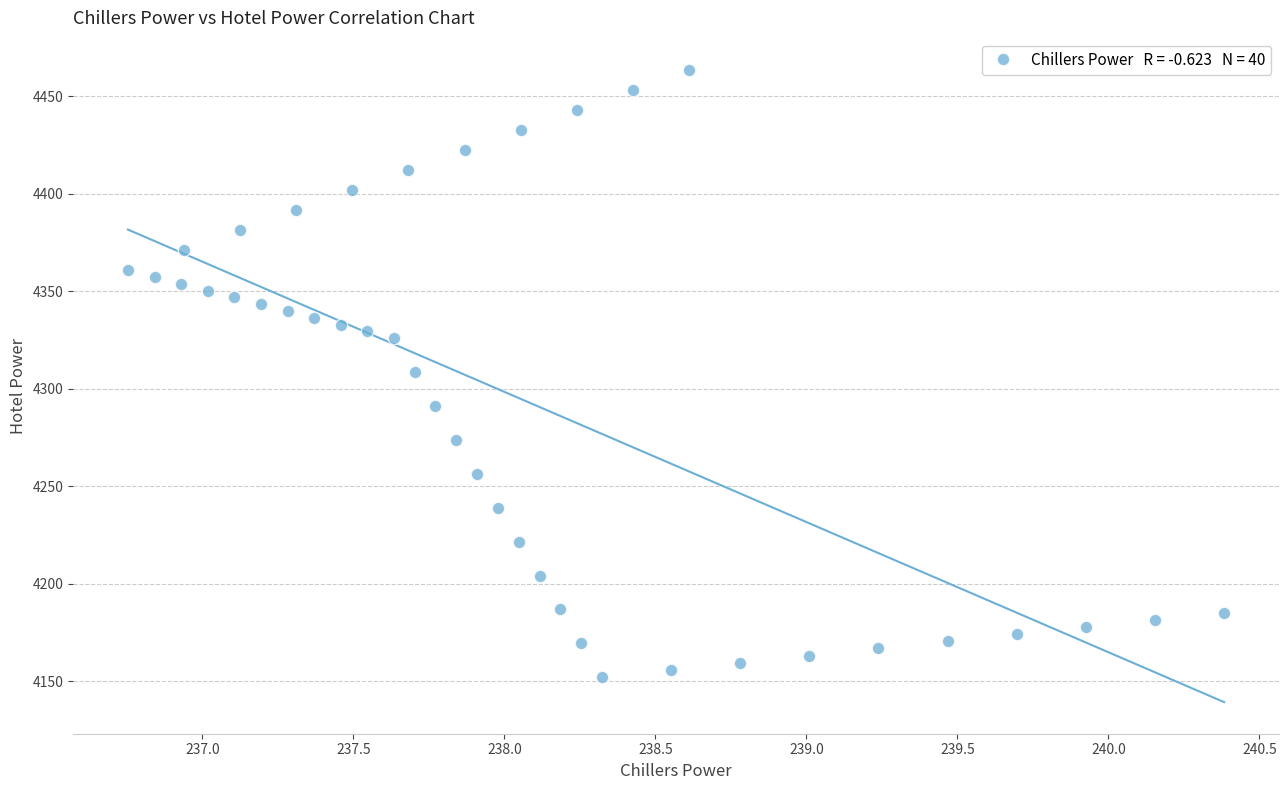

What is the range of Y values (max minus min)?

311.7